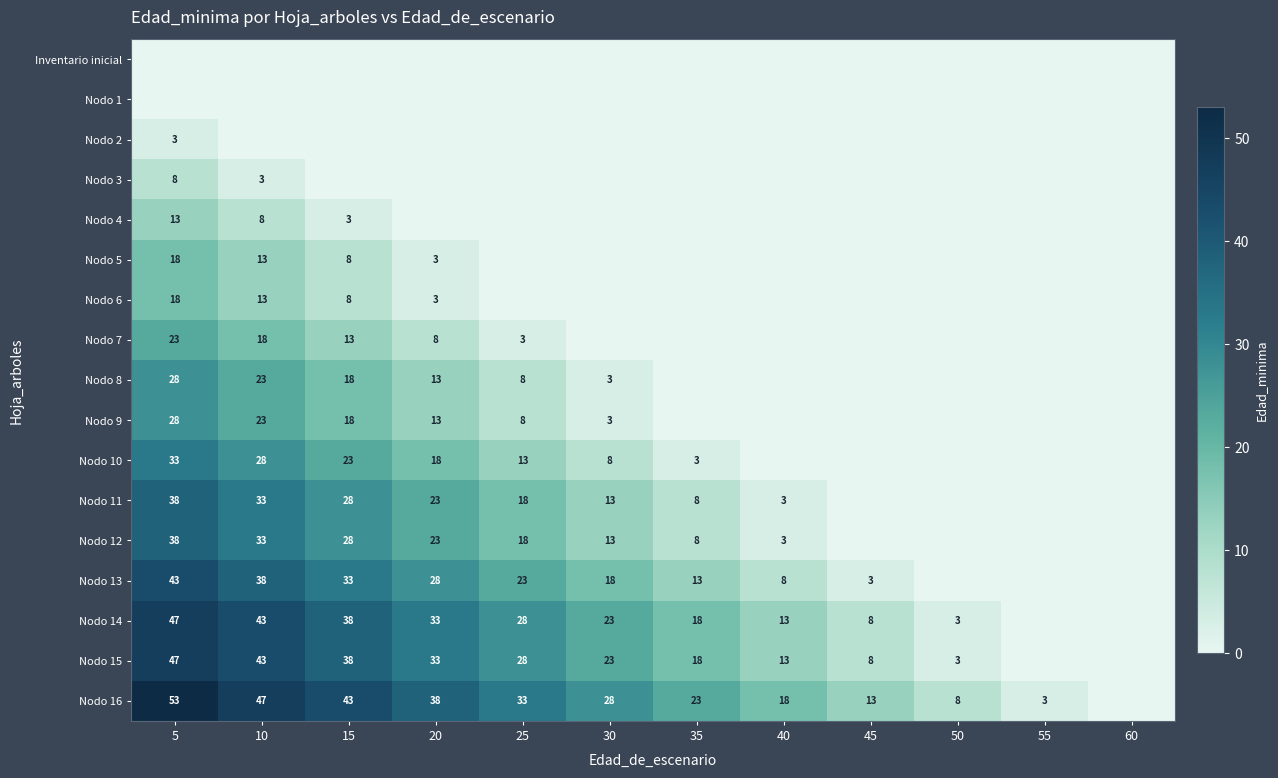

At which category is the sum across all series the highest?

5